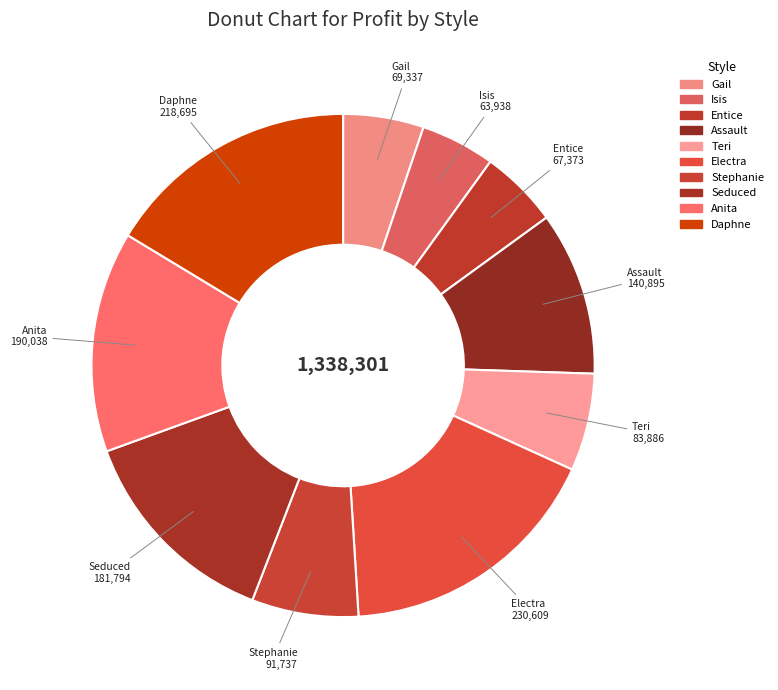

Combined, do Assault and Isis account for over 50%?

No